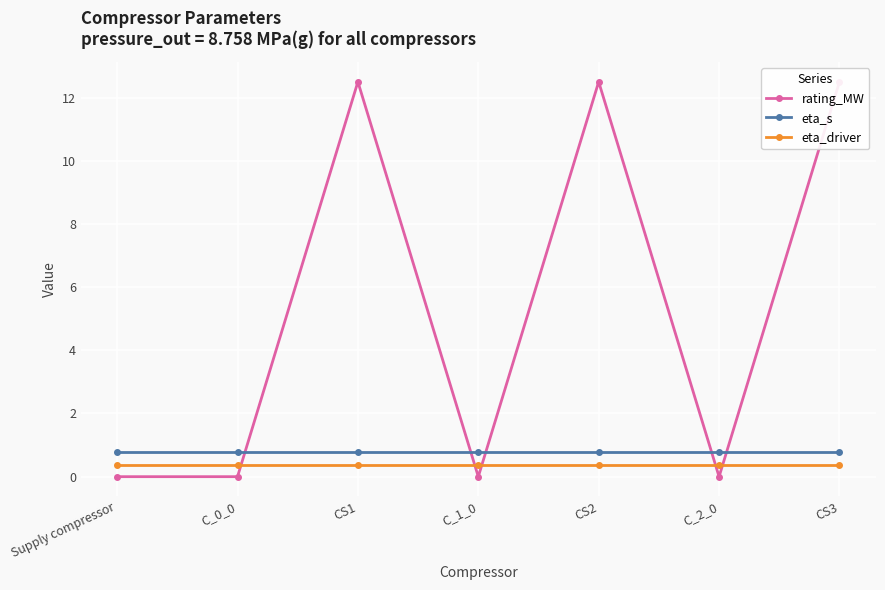

True or false: eta_s has a value of 0.8 at CS2.

True